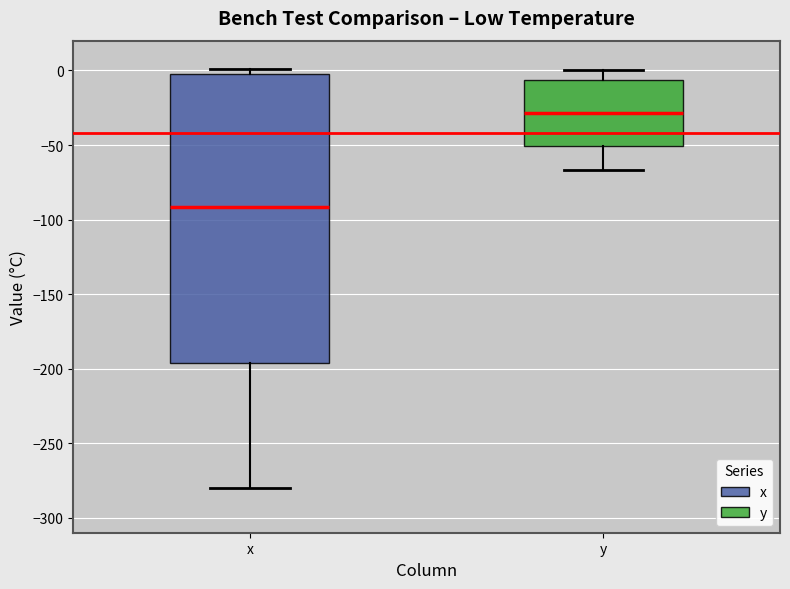

Where does the median line of the box for y sit on the y-axis? The values are not printed on the chart, so give them approximately, as read against the axis.

-30